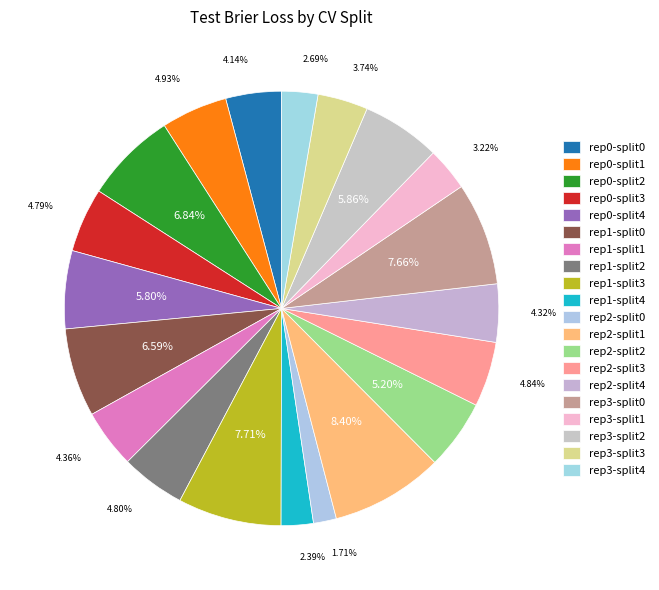

How many slices are in this pie chart?

20